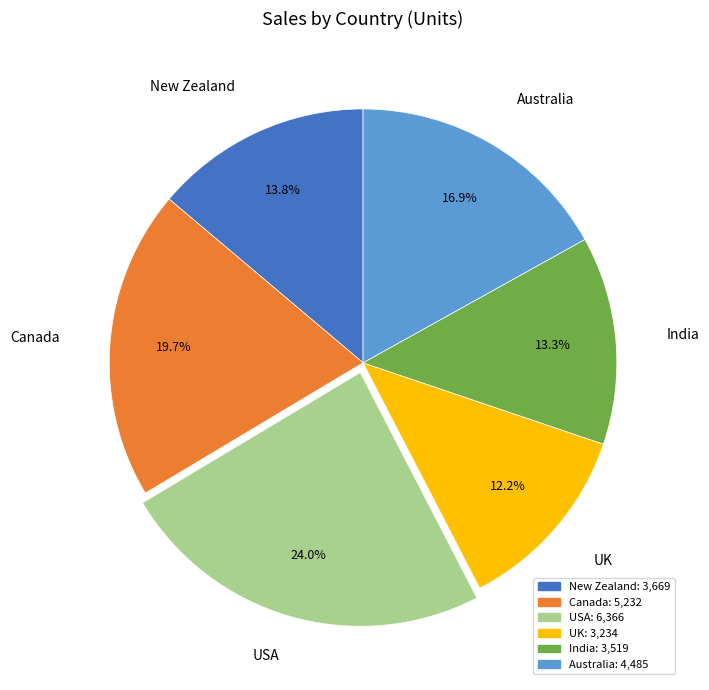

Is there a majority slice in this chart?

No